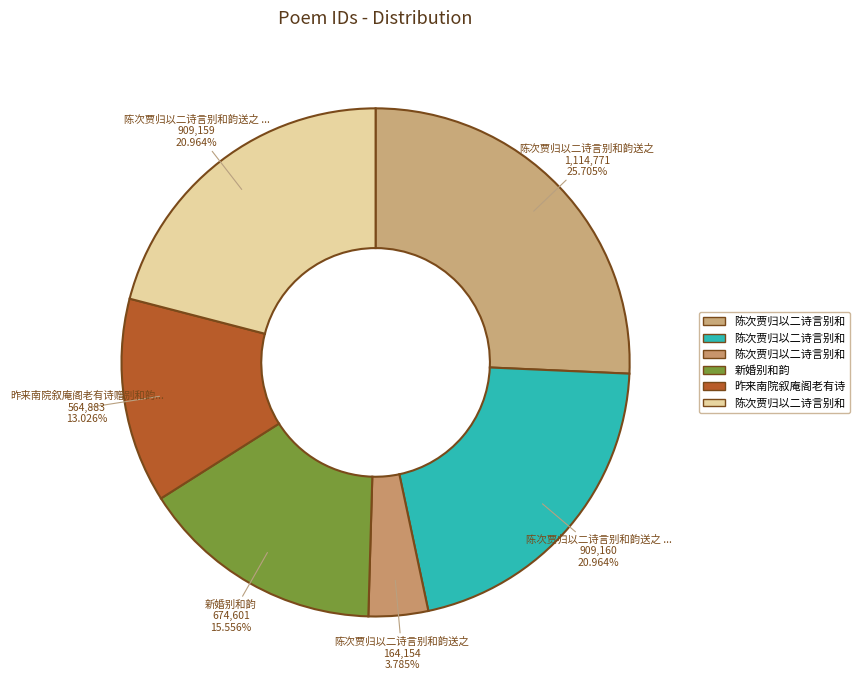

Is there a majority slice in this chart?

No